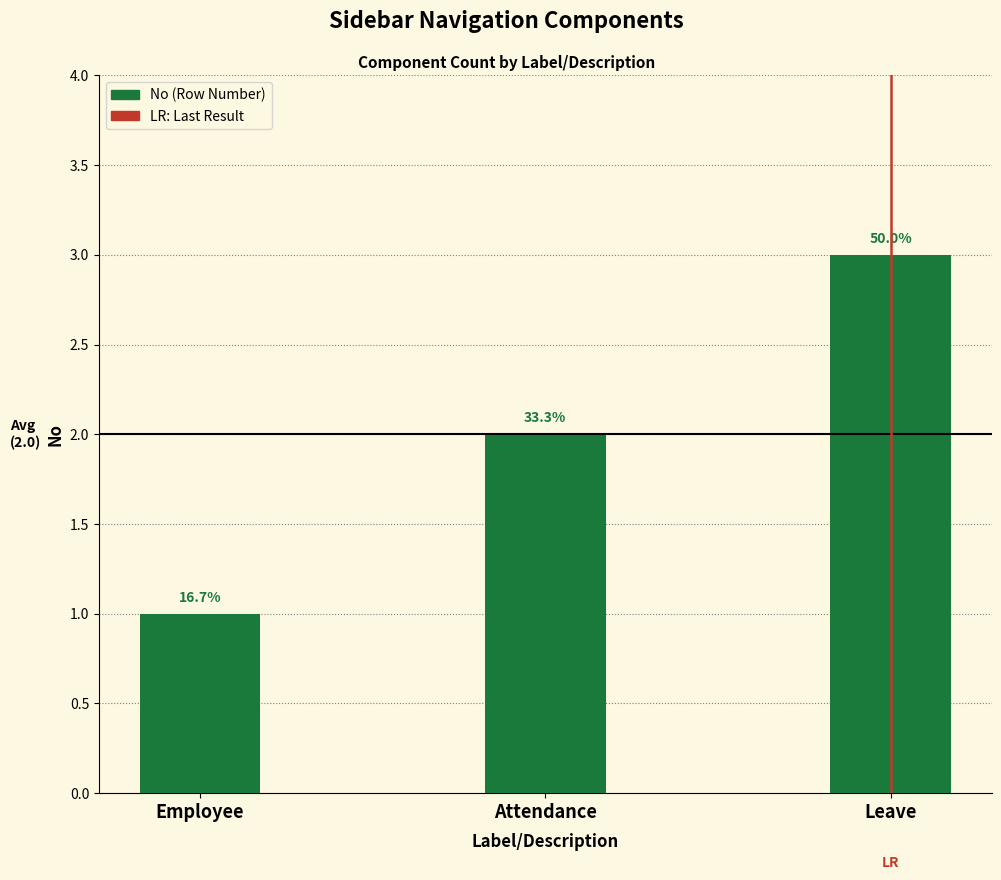

Are the bars horizontal?

No